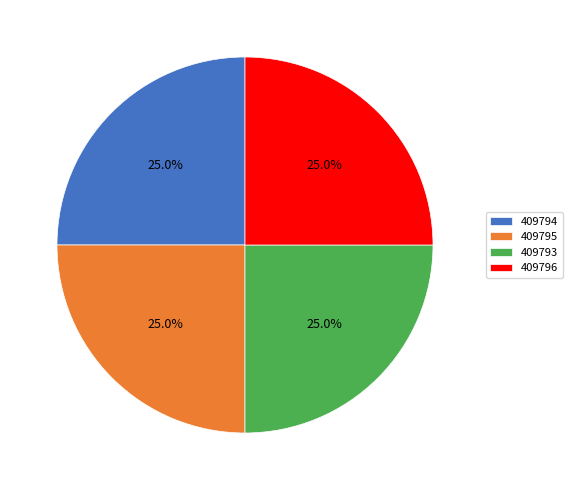

What is the ratio of the value at 409794 to the value at 409796?

1.0